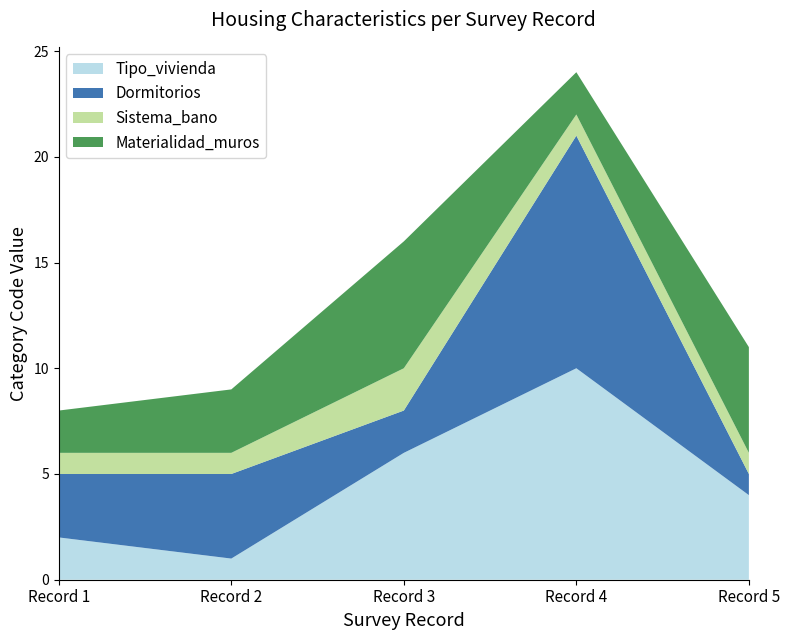

Reading left to right, what are all the values shown in this chart?

Tipo_vivienda: 2022-02-24=2	2022-02-24=1	2022-02-24=6	2022-02-24=10	2022-02-24=4
Dormitorios: 2022-02-24=3	2022-02-24=4	2022-02-24=2	2022-02-24=11	2022-02-24=1
Sistema_bano: 2022-02-24=1	2022-02-24=1	2022-02-24=2	2022-02-24=1	2022-02-24=1
Materialidad_muros: 2022-02-24=2	2022-02-24=3	2022-02-24=6	2022-02-24=2	2022-02-24=5